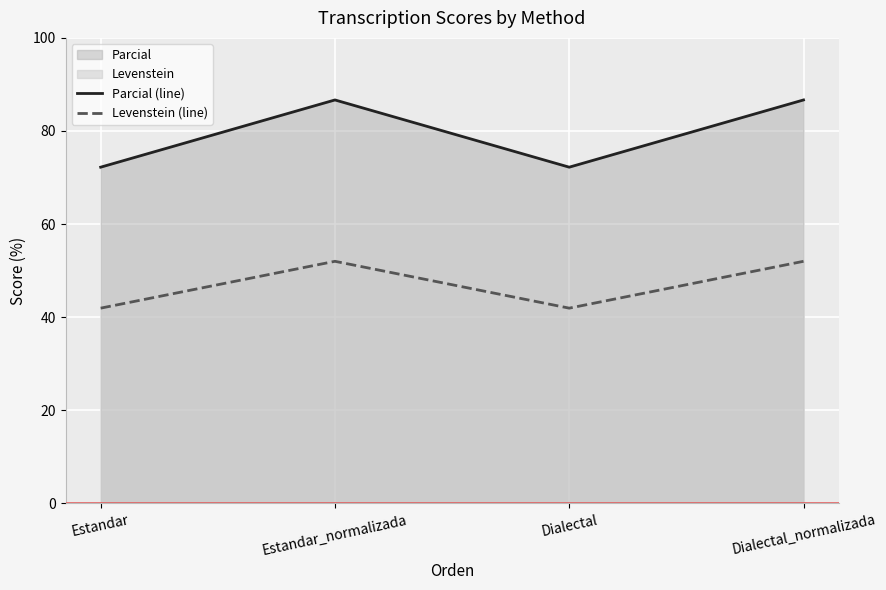

Rank the series by their average value, from highest to lowest.

Parcial (line), Levenstein (line)